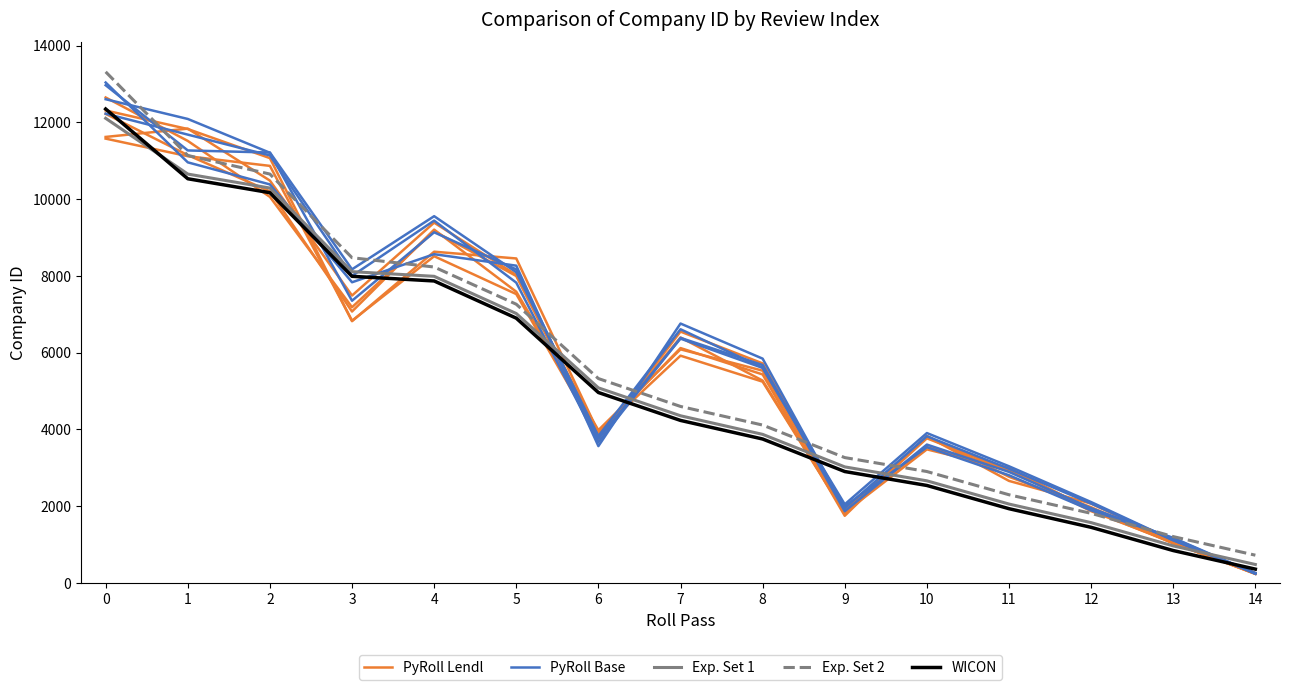

The PyRoll Lendl series shows 9205 at 4. True or false?

True